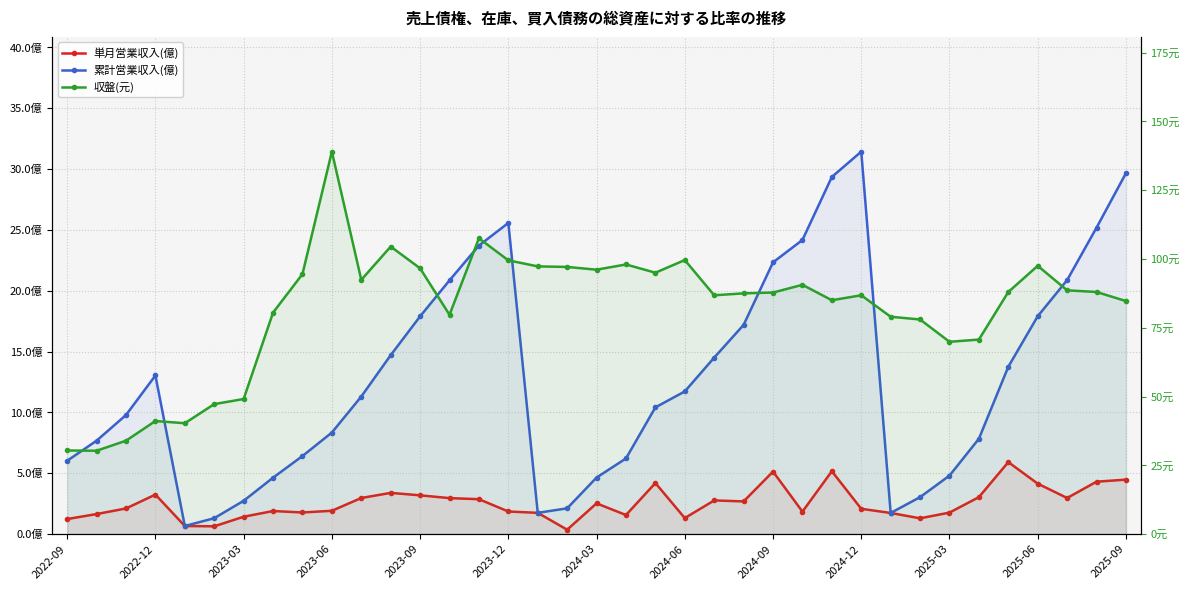

Between 32 and 30, which is larger?

32